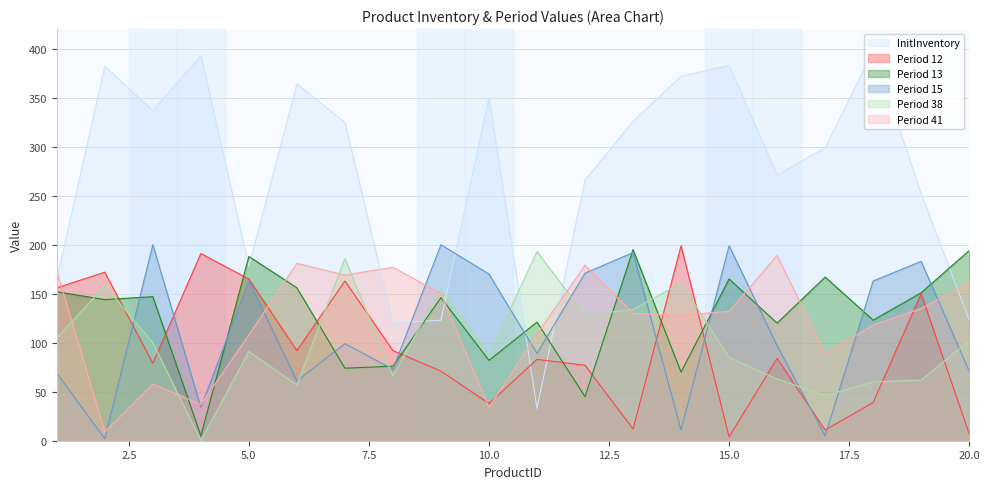

The value of Period 41 at 17 is 89. True or false?

True